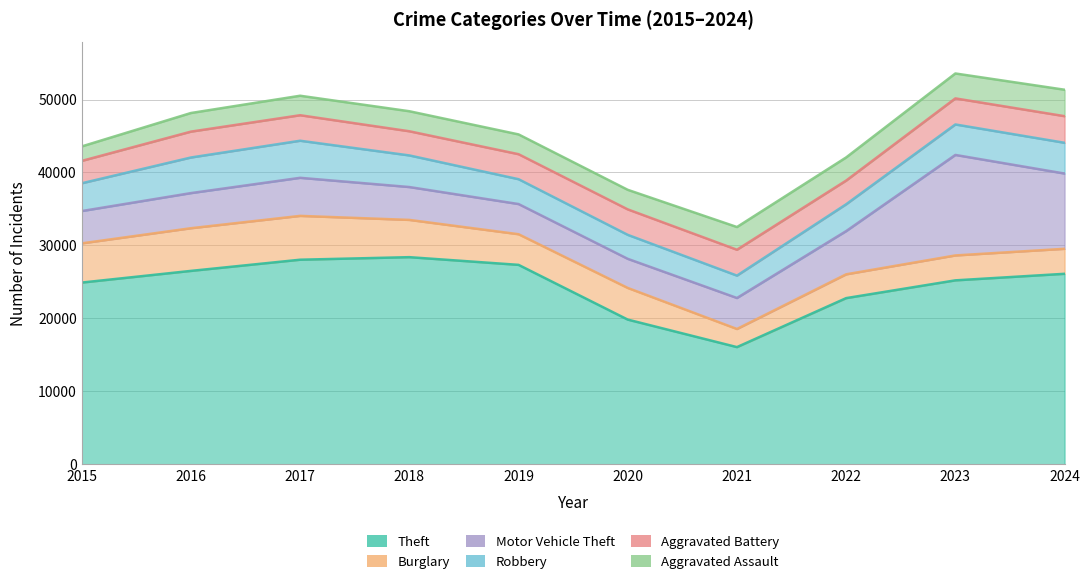

Reading left to right, extract all data points from this chart.

Theft: 24910	26511	28044	28394	27339	19836	16065	22780	25215	26113
Burglary: 5374	5850	6008	5106	4200	4339	2484	3262	3415	3427
Motor Vehicle Theft: 4428	4814	5218	4505	4136	3989	4247	5924	13776	10315
Robbery: 3810	4880	5082	4334	3406	3288	3069	3679	4178	4216
Aggravated Battery: 3065	3546	3497	3311	3427	3491	3546	3248	3572	3648
Aggravated Assault: 1985	2552	2671	2746	2712	2681	3112	3170	3416	3625